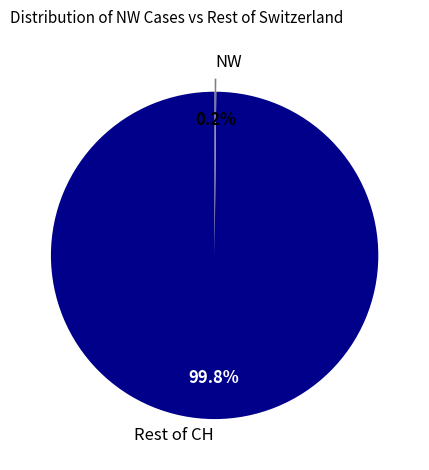

Which slice is the largest?

Rest of CH